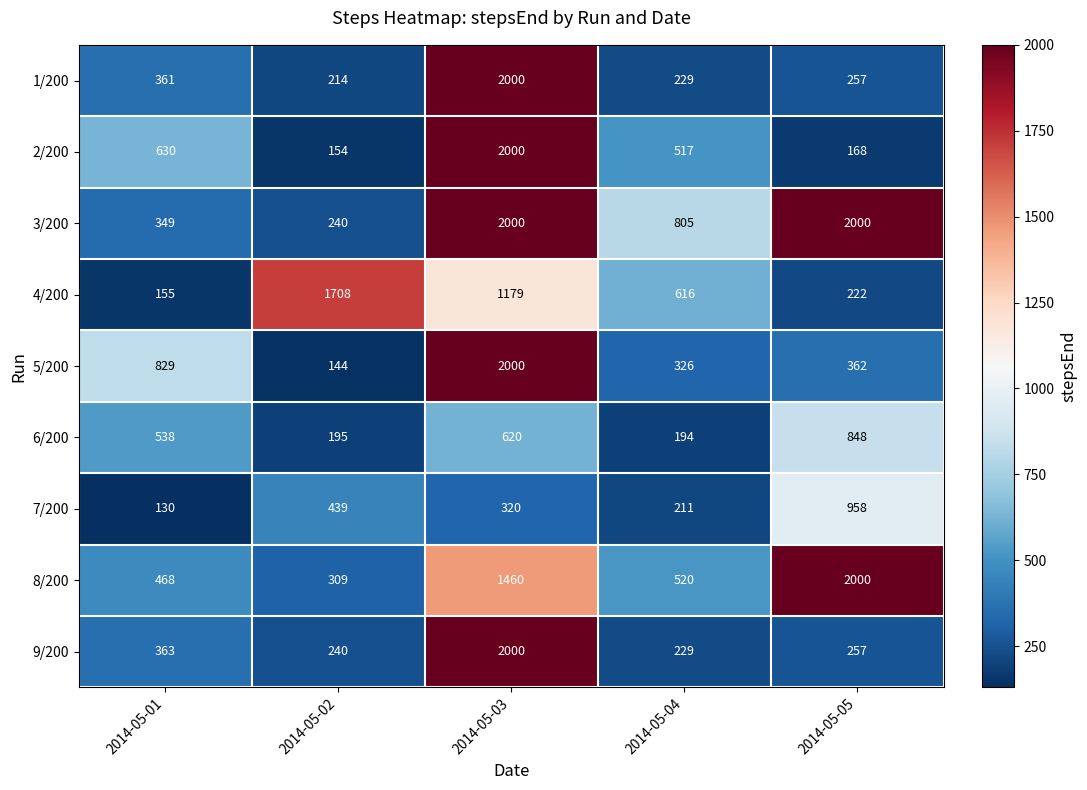

What is the difference between the maximum and minimum values in the 9/200 series?

1771